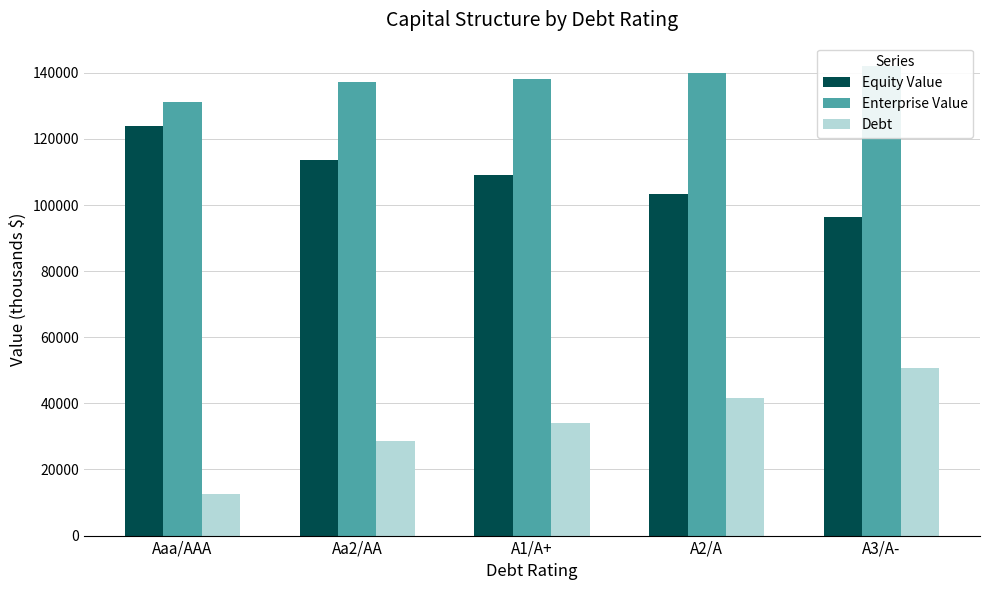

Reading left to right, list all the values displayed in this chart.

Equity Value: 123786.7	113651.0	109118.1	103311.3	96320.5
Enterprise Value: 131257.6	137104.3	138130.5	139967.5	142010.2
Debt: 12508.0	28490.3	34049.4	41693.2	50726.7